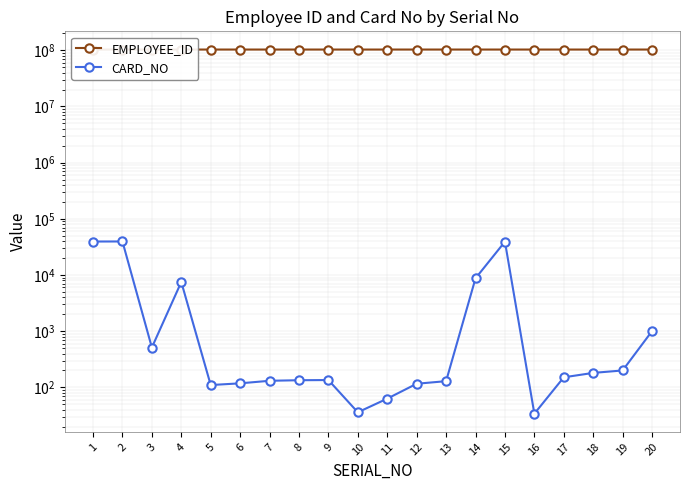

Where is CARD_NO nearest to the value 19779?

14